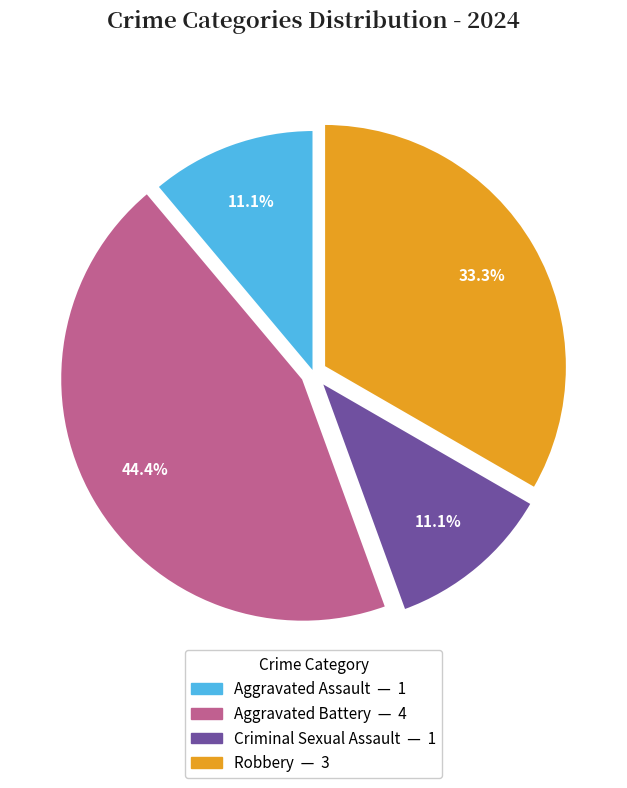

Which slice is the largest?

Aggravated Battery